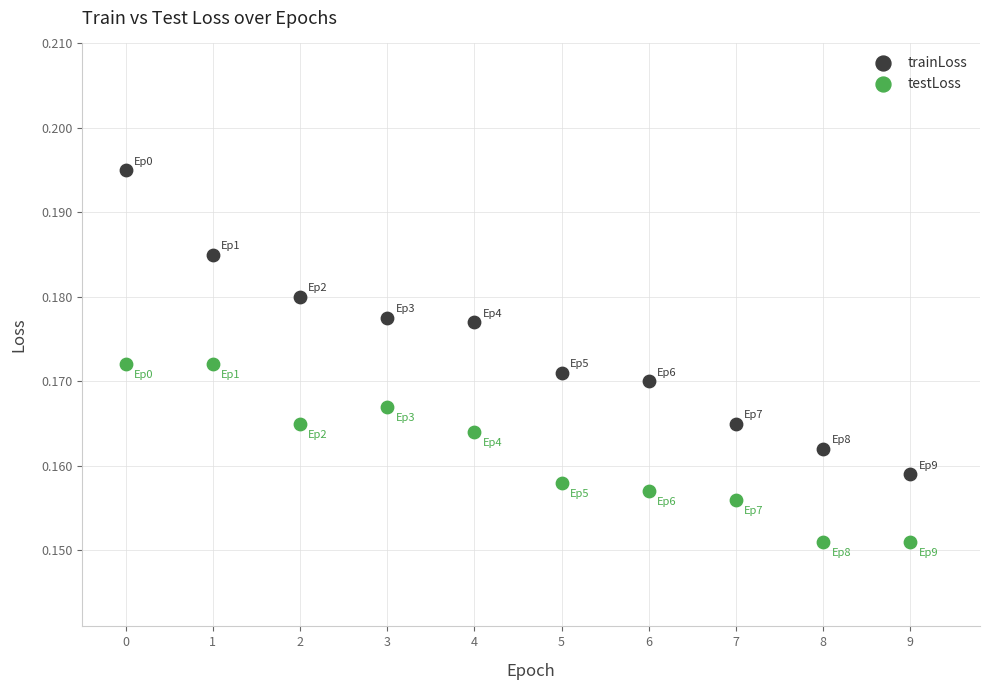

Which series has the largest Y range (max minus min)?

trainLoss